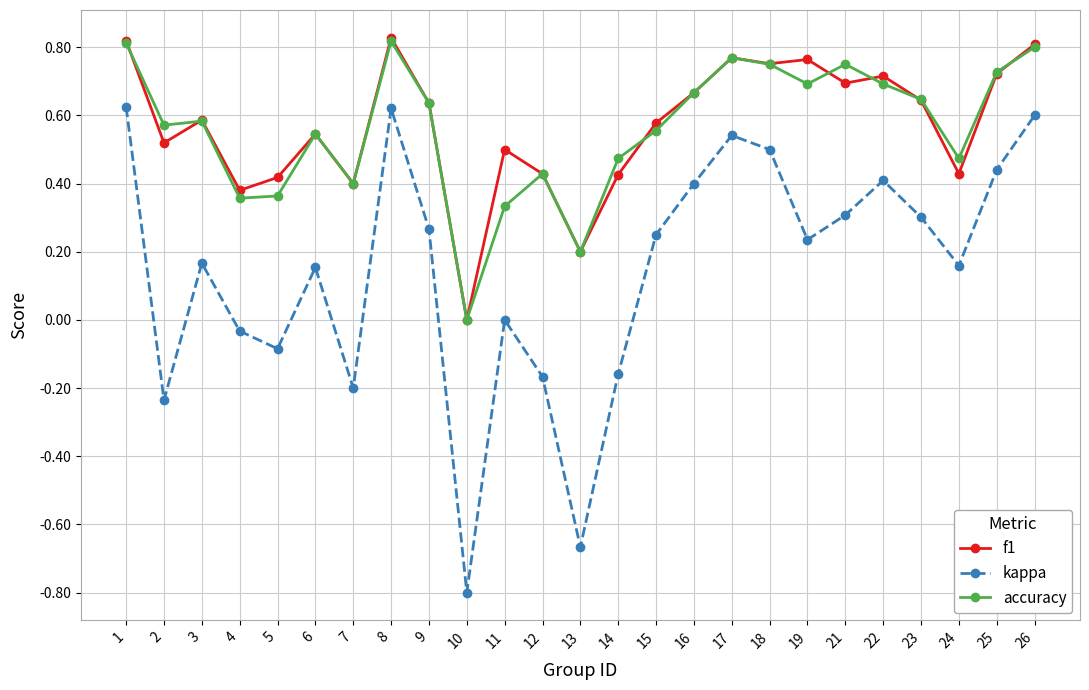

True or false: f1 and accuracy intersect in this chart.

True